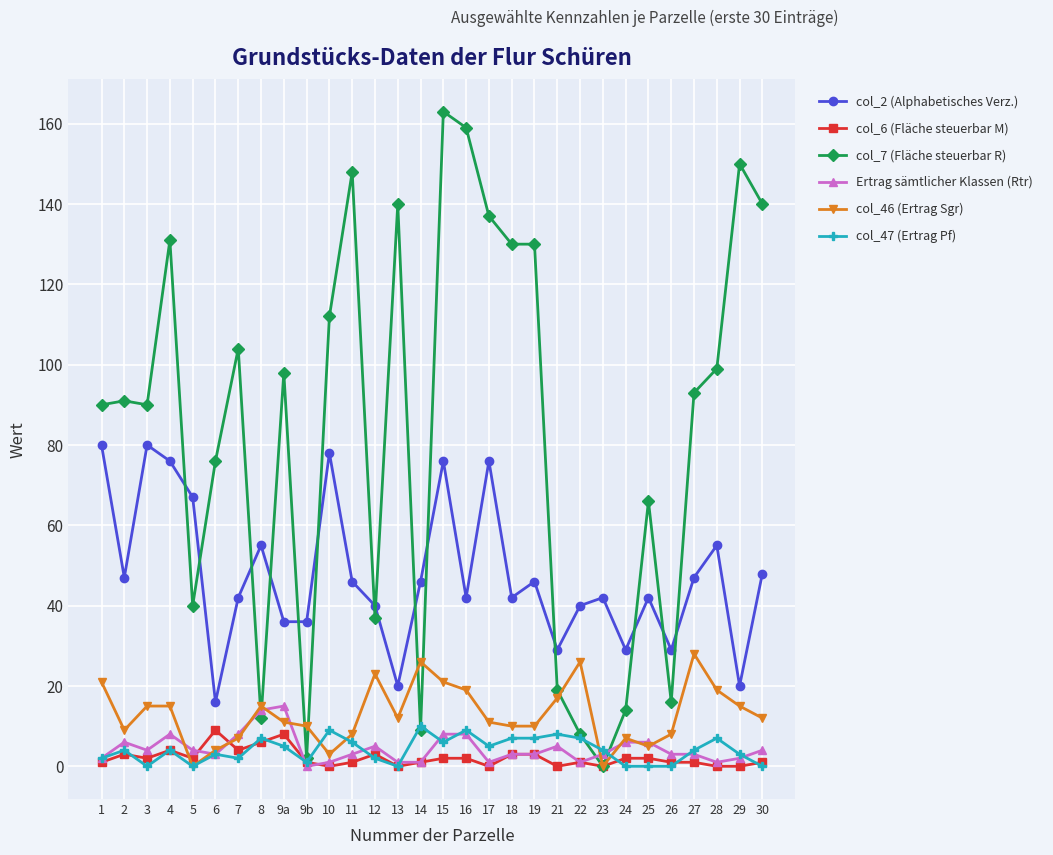

What is the sum of all col_47 (Ertrag Pf) values?

122